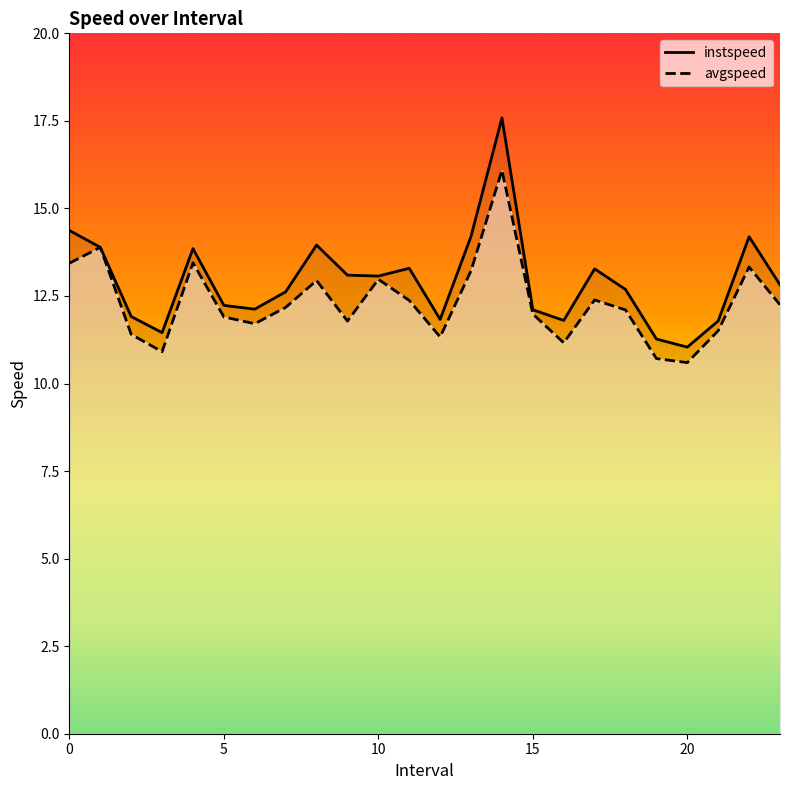

What is the sum of all instspeed values?

310.5